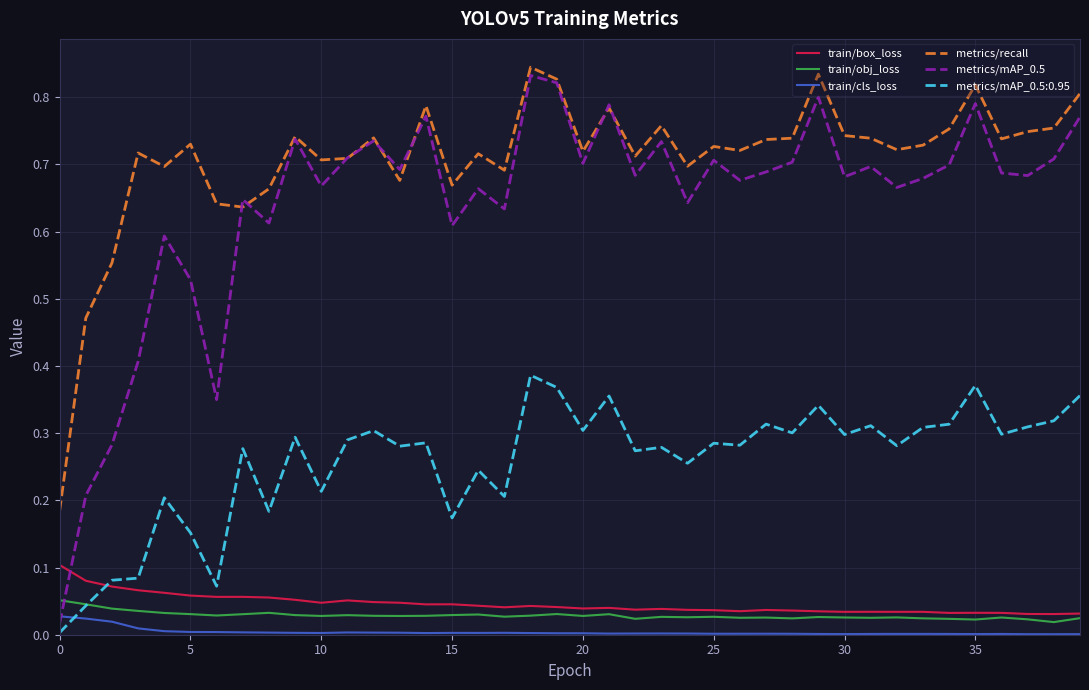

What are all the series names shown in the legend?

train/box_loss, train/obj_loss, train/cls_loss, metrics/recall, metrics/mAP_0.5, metrics/mAP_0.5:0.95